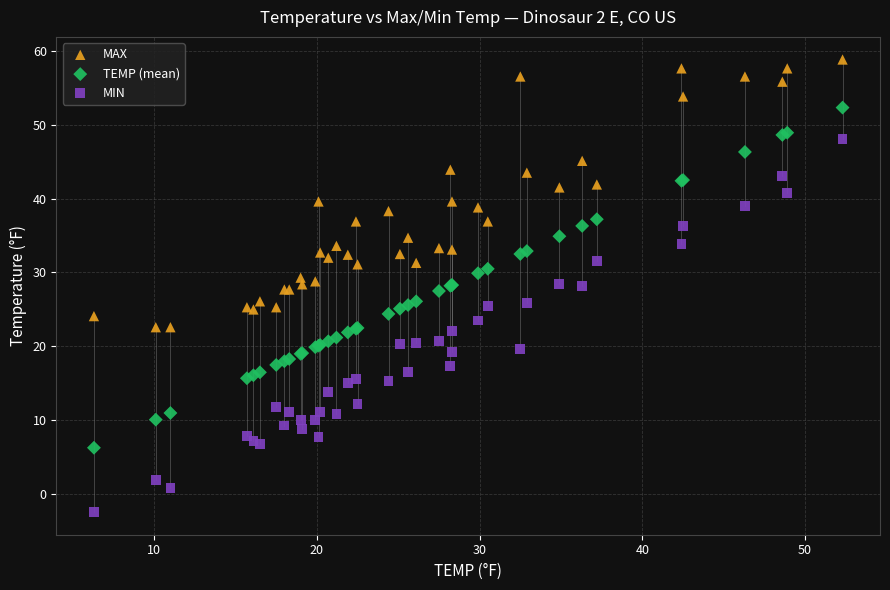

What is the X range (max minus min) for the scatter plot?

46.0